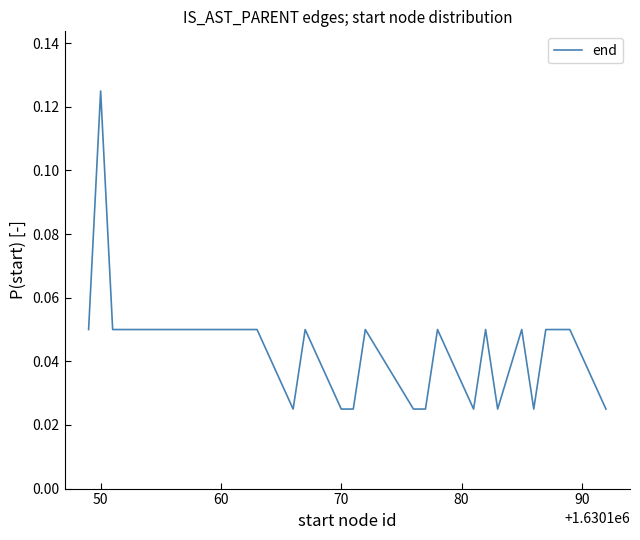

What is the greatest value displayed?

0.1